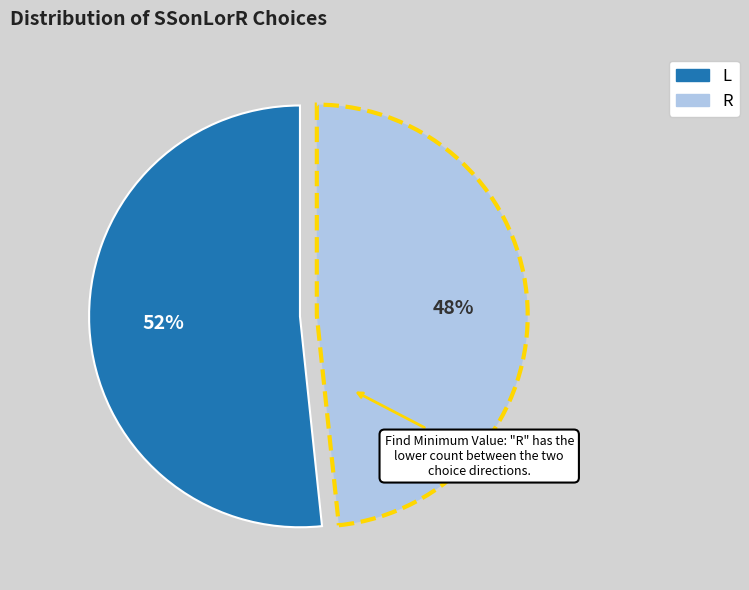

Rank the categories by value from lowest to highest.

R, L